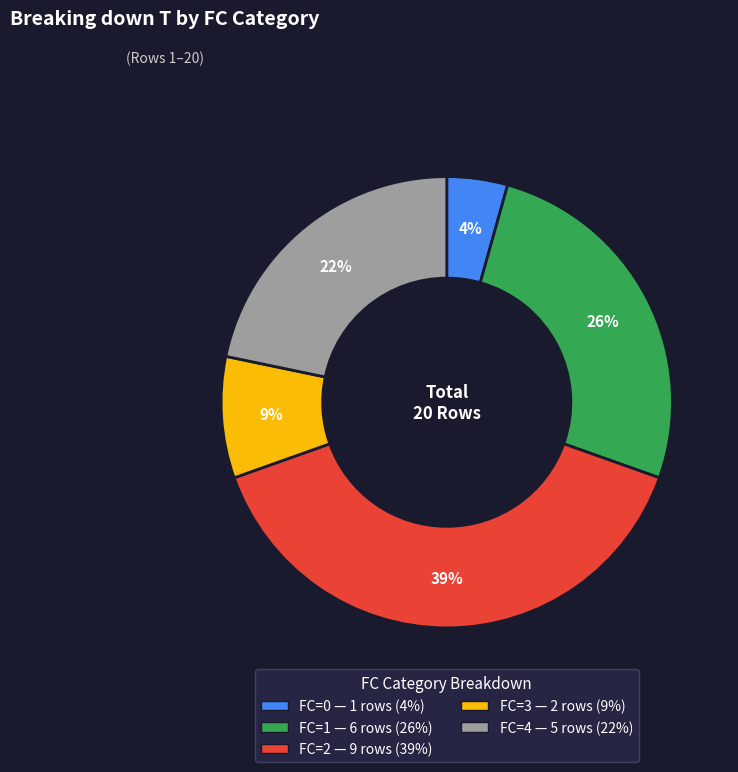

Does any single category account for the majority?

No